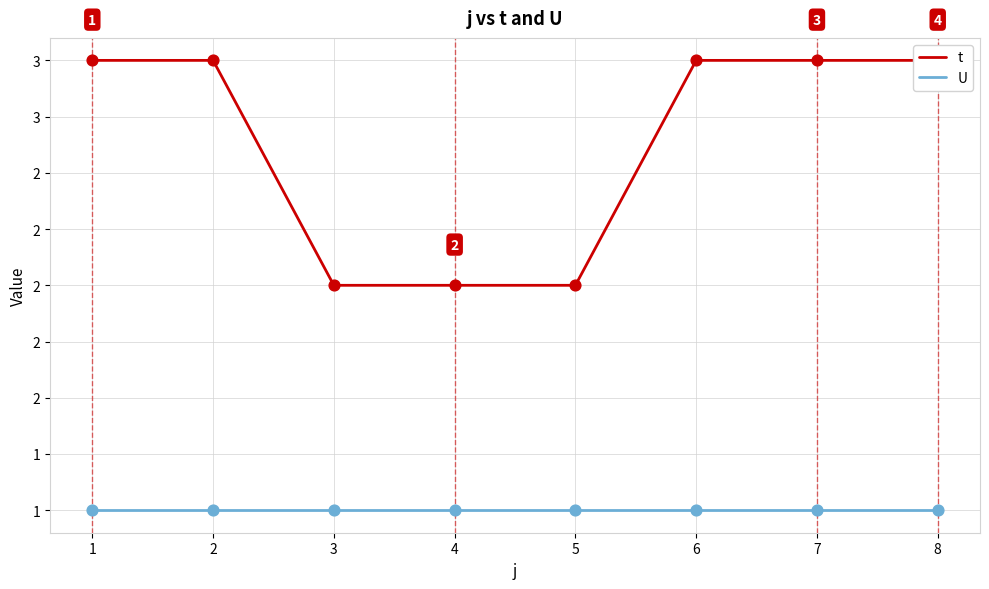

Which series contains the lowest Y value?

U